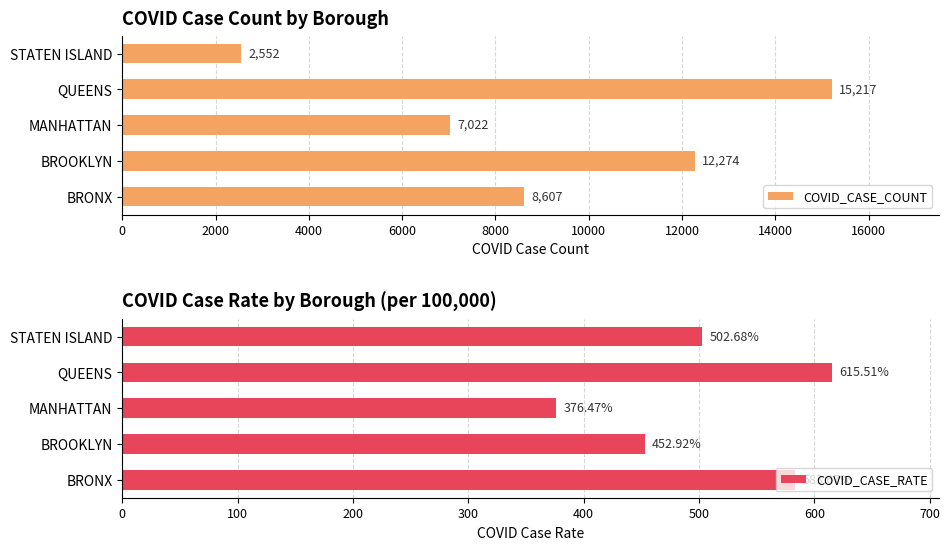

How many COVID_CASE_COUNT values are between 7022 and 12274?

3